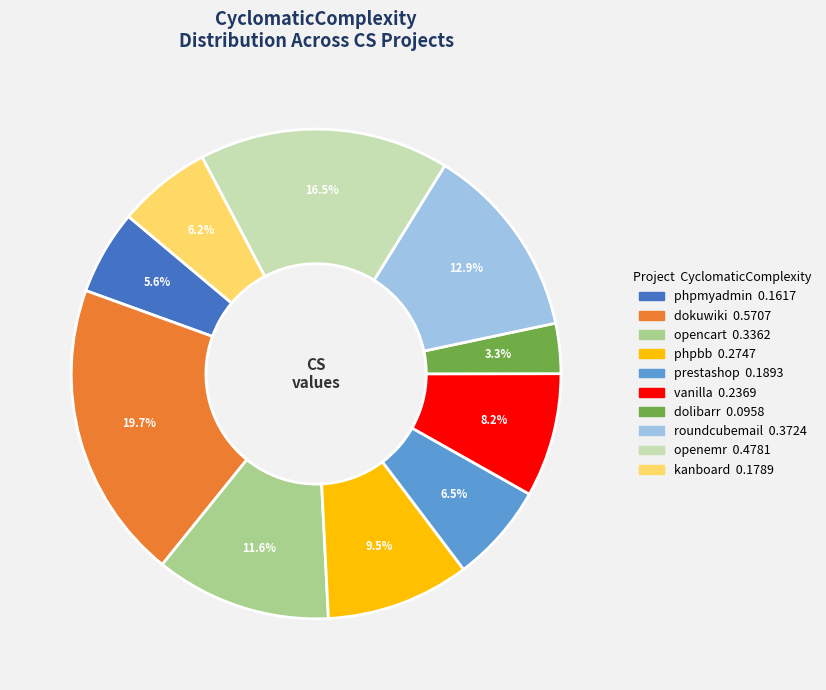

Is the sum of openemr and opencart greater than half?

No